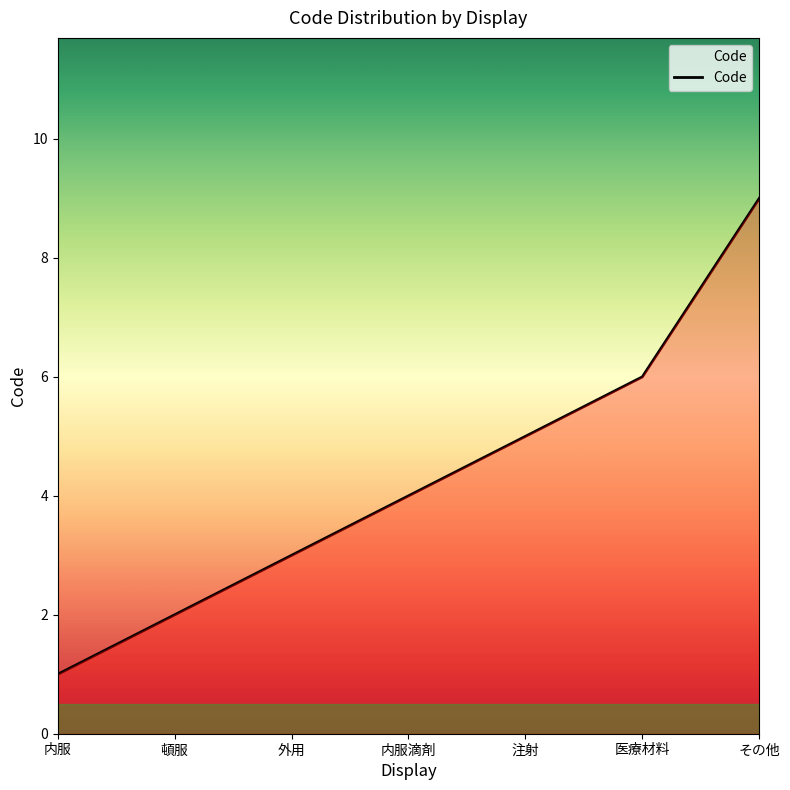

Reading left to right, what are all the values shown in this chart?

1	2	3	4	5	6	9